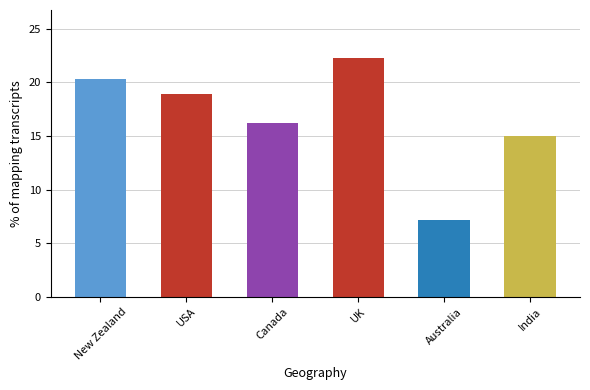

How many categories are shown in the chart?

6